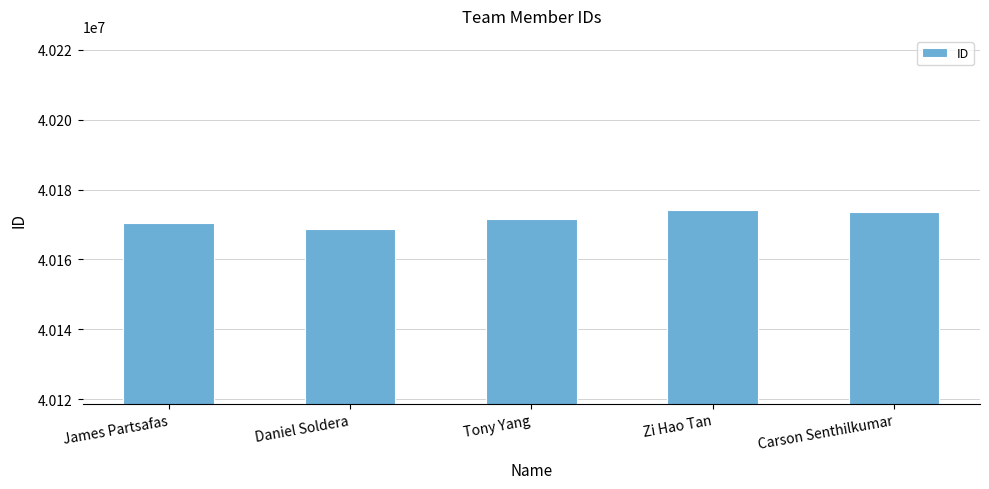

How many distinct data groups are displayed?

1